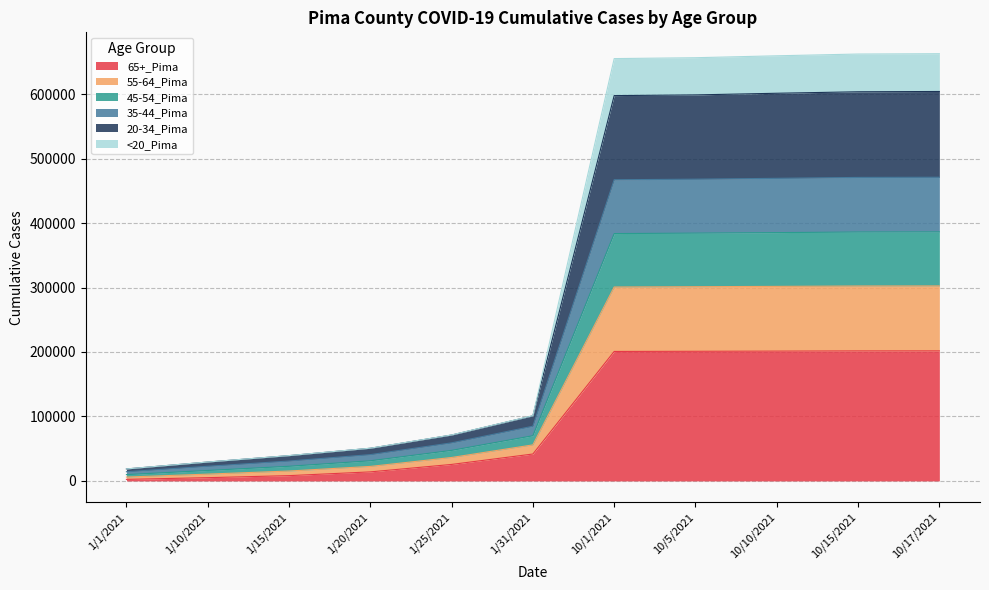

True or false: 65+_Pima has more than 1 points higher than both neighbors.

False